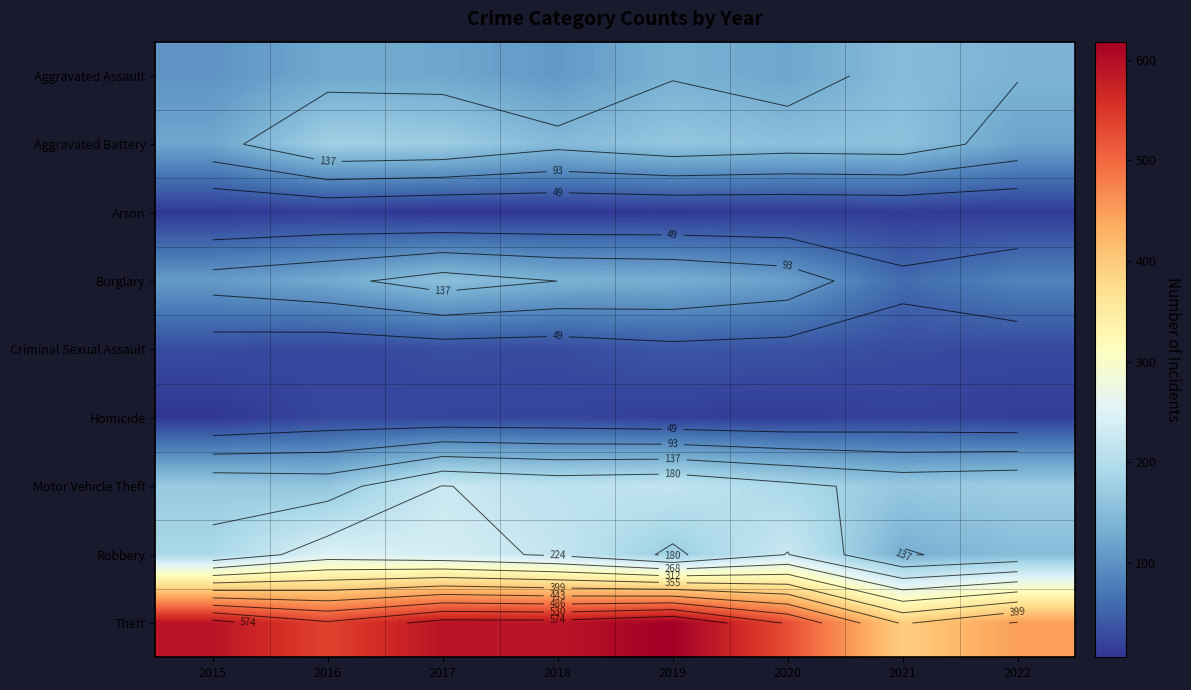

What is the sum of all Theft values?

4295